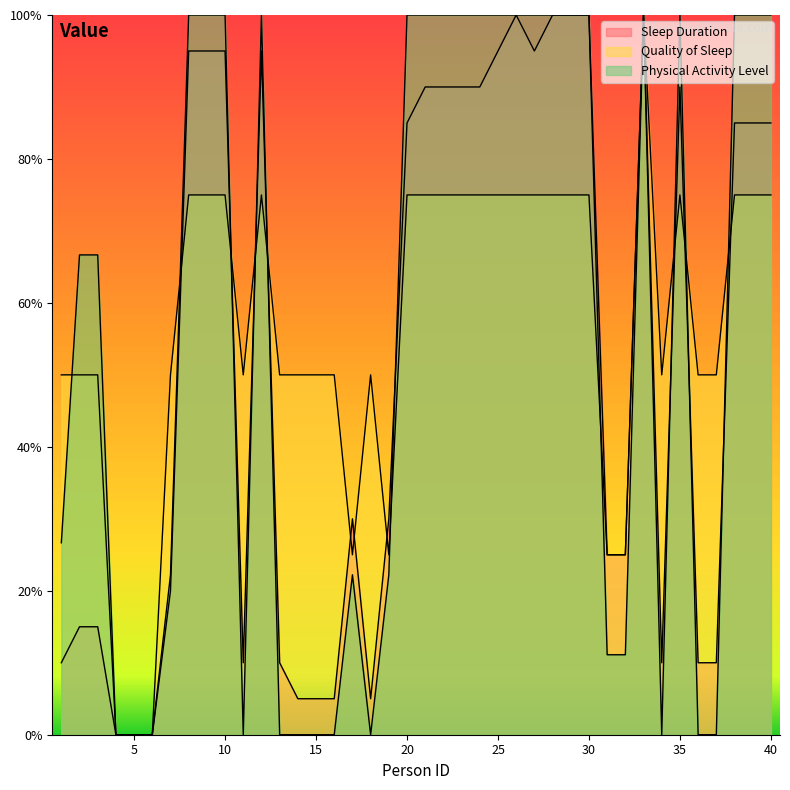

What is the spread (max minus min) of values at 37?

50.0